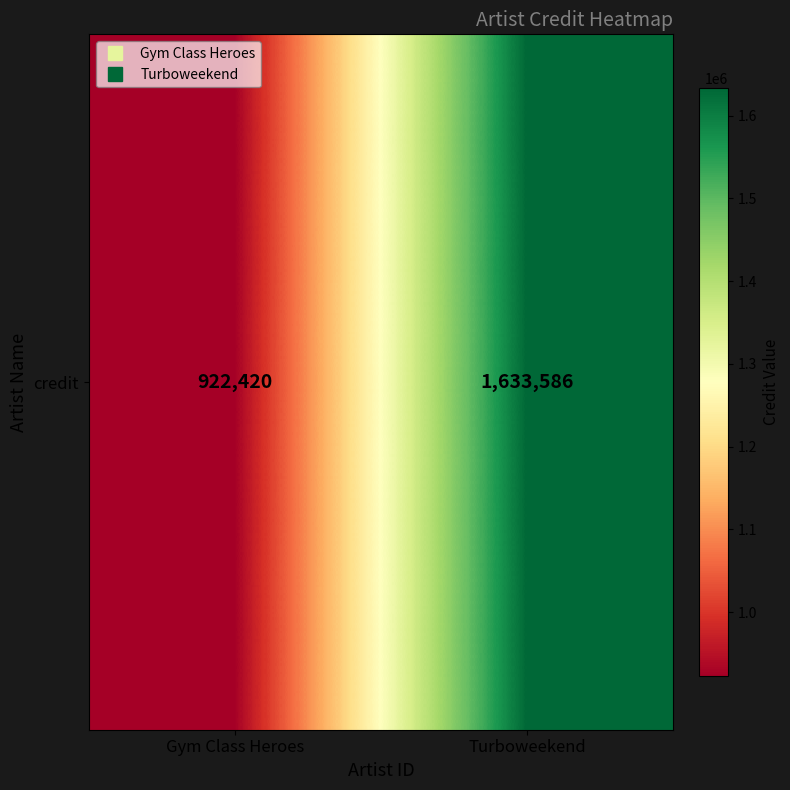

What is the average value?

1278003